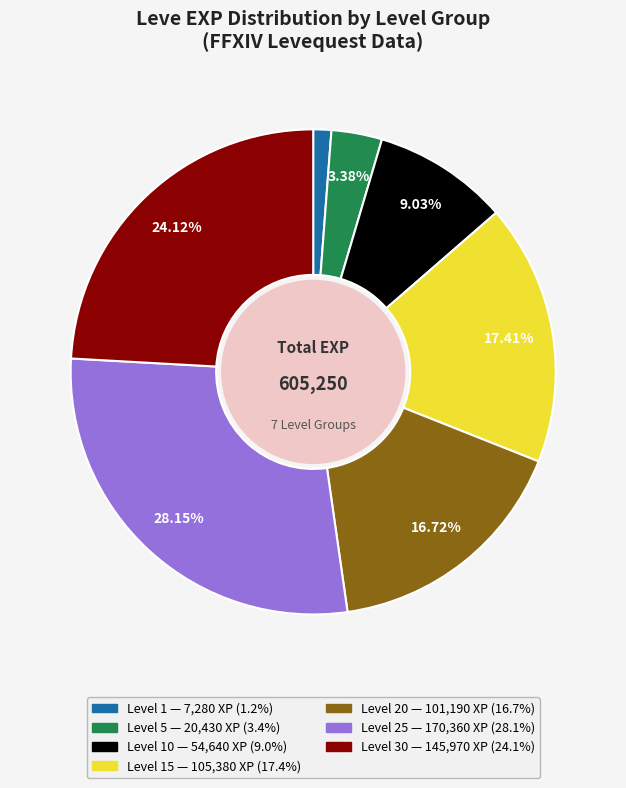

Does any single category account for the majority?

No